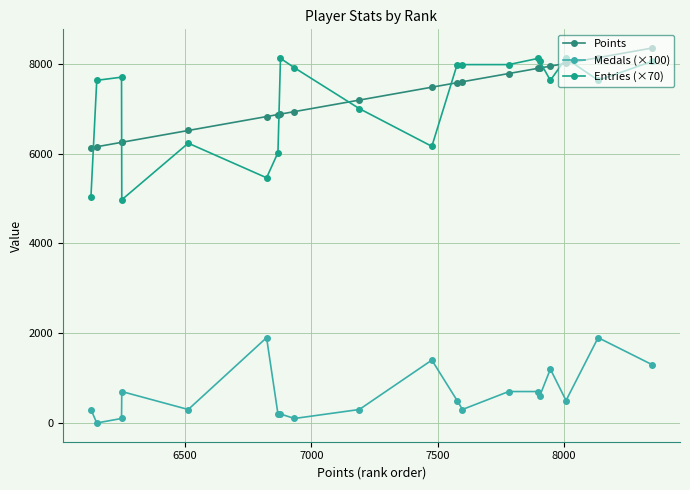

How many lines are shown in the chart?

3